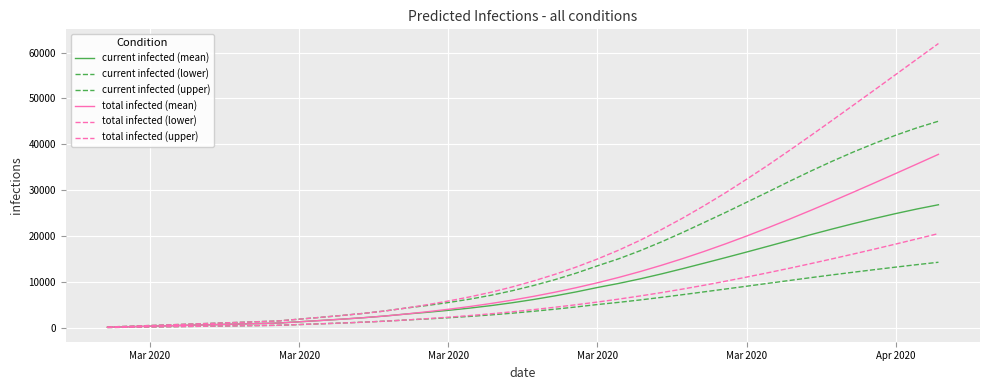

At which label does total infected (upper) reach its minimum?

Mar 2020